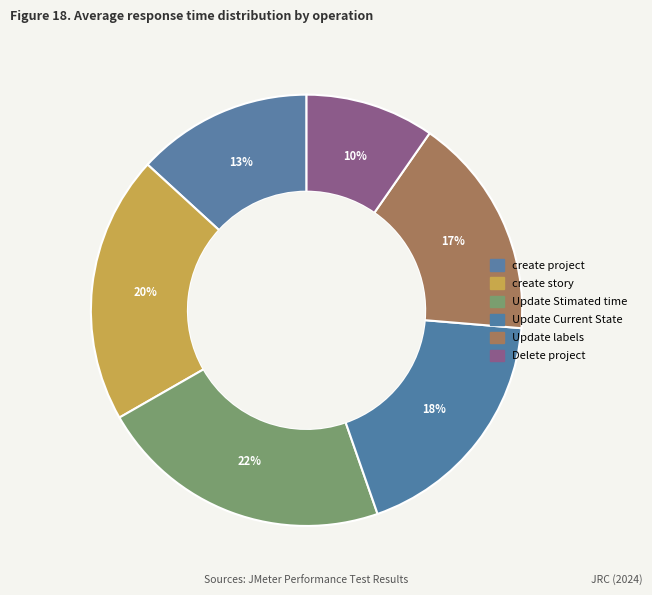

Rank the categories by value from highest to lowest.

Update Stimated time, create story, Update Current State, Update labels, create project, Delete project